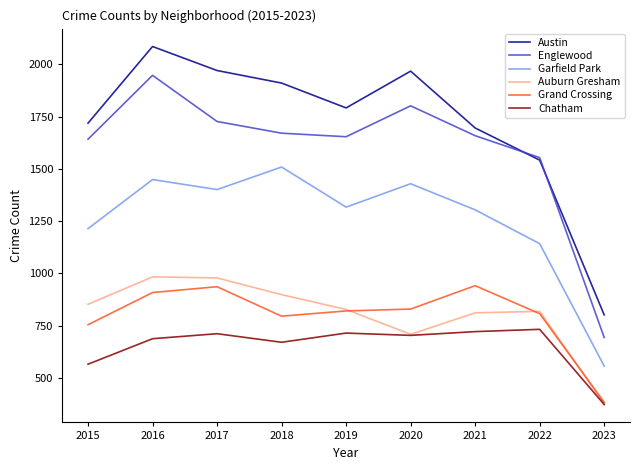

Which series has the largest range (max minus min)?

Austin